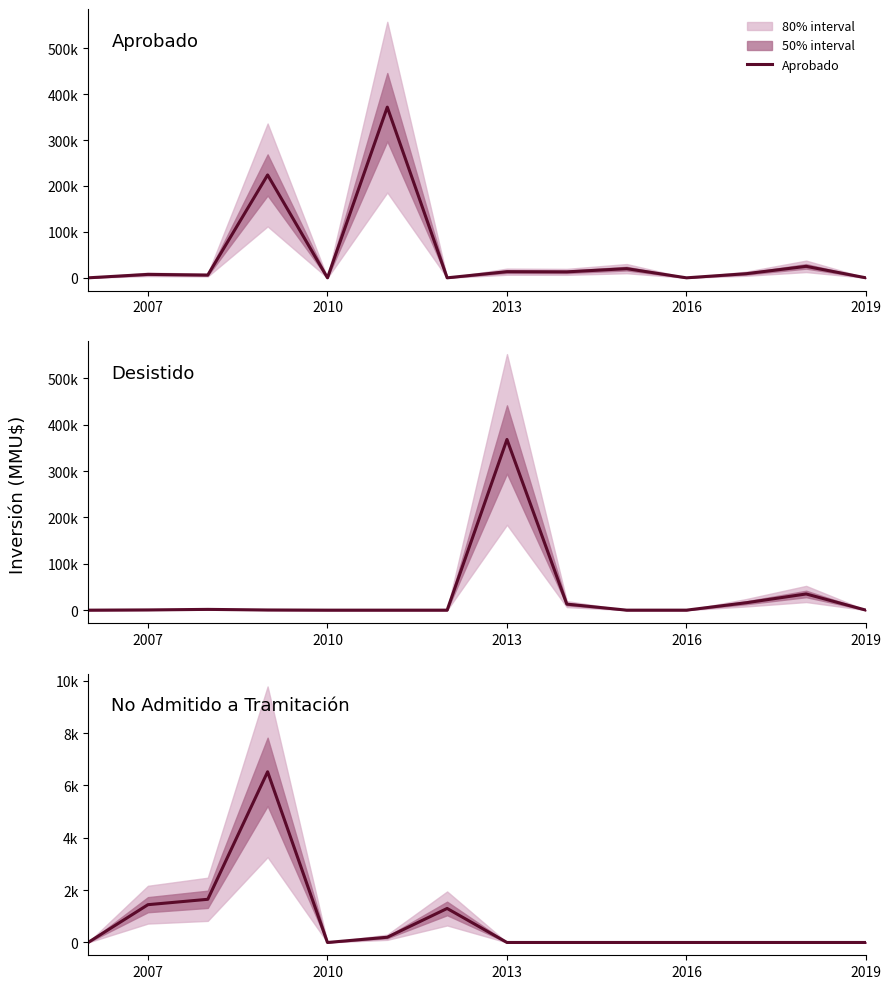

What is the difference between the maximum and minimum values in the Aprobado series?

371600